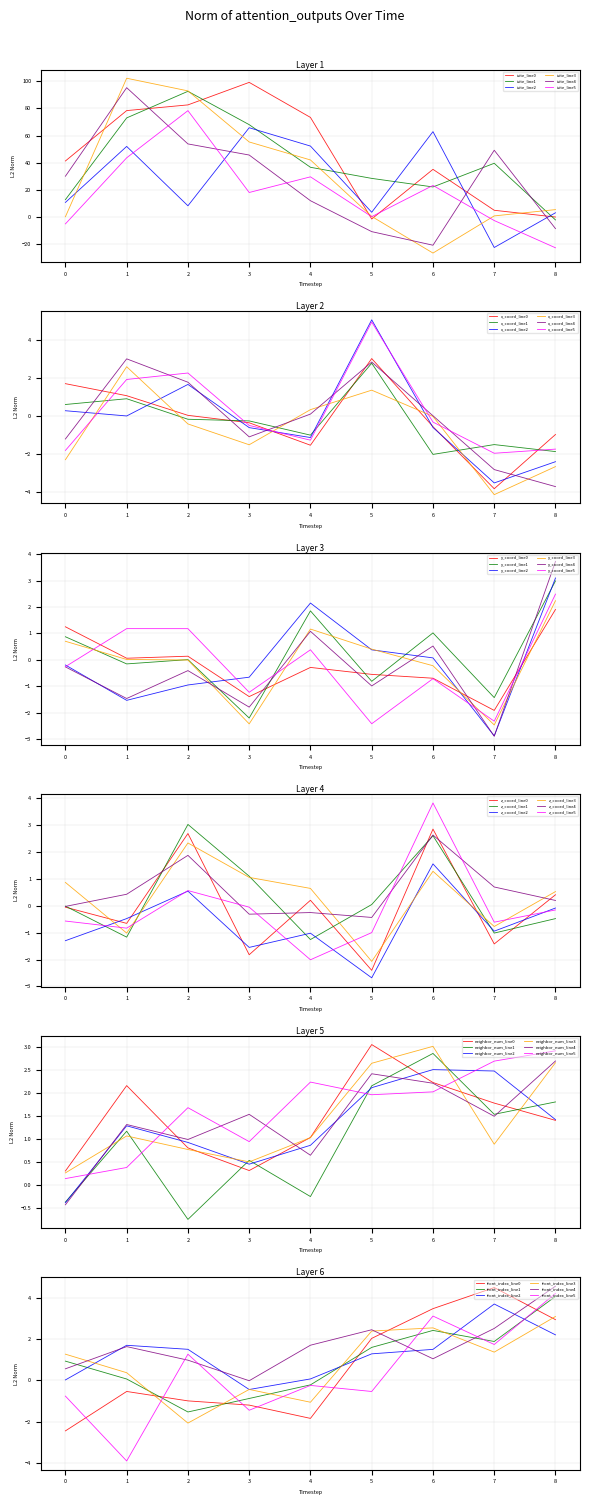

How many intersections are there between neighbor_num and z_coord?

4